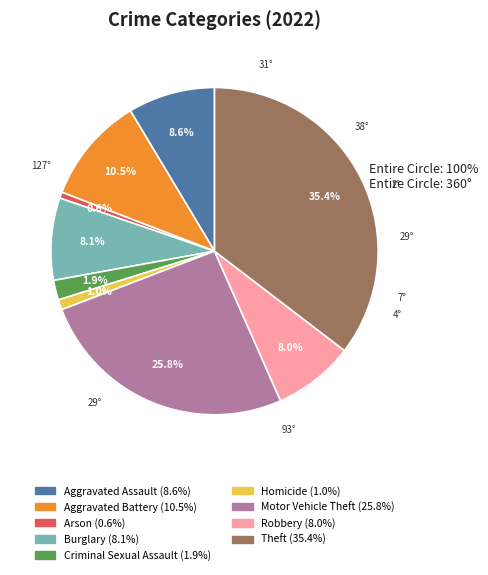

To the nearest percent, what percentage of the pie is Theft?

35%